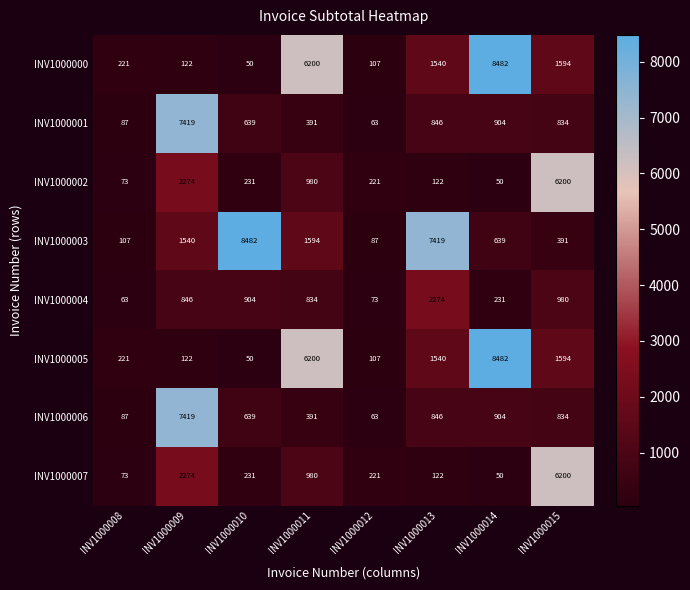

What is the minimum value for INV1000002?

50